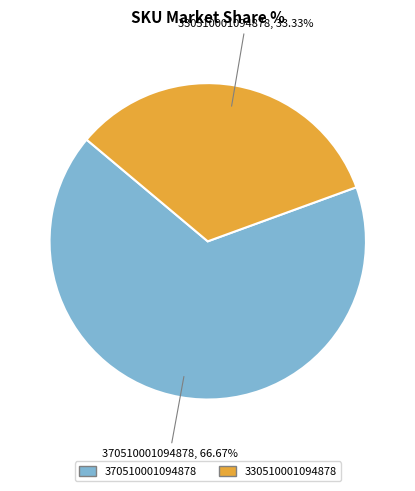

Is the sum of 330510001094878 and 370510001094878 greater than half?

Yes